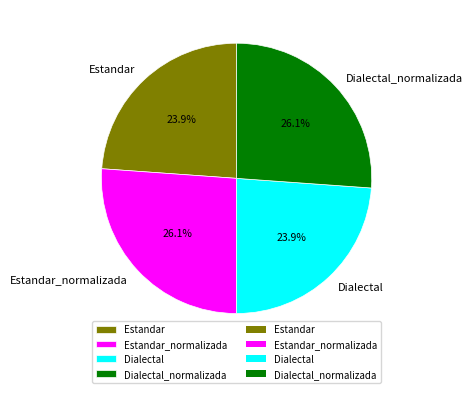

What percentage is the Dialectal slice, to the nearest percent?

24%